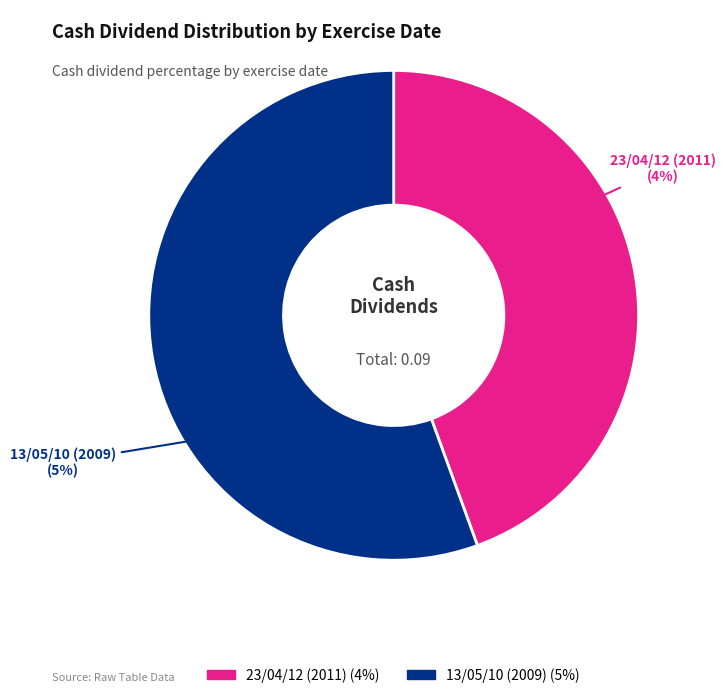

Is the sum of 13/05/10 (2009) and 23/04/12 (2011) greater than half?

Yes